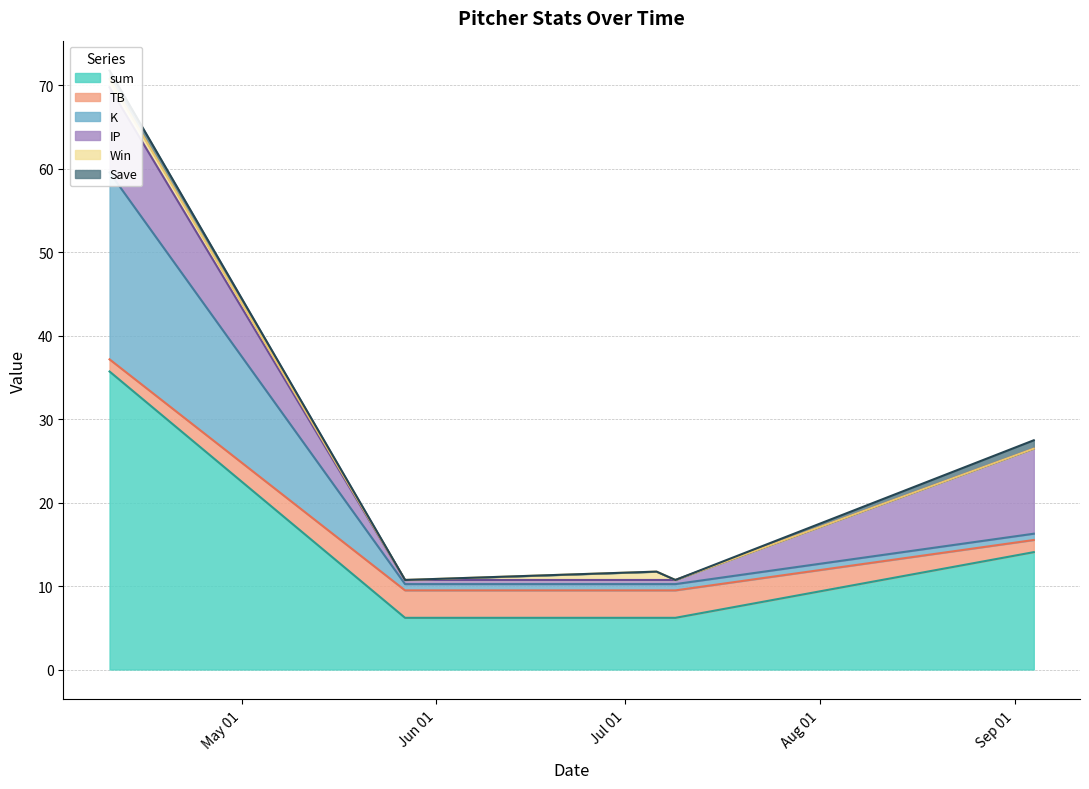

How many values in the TB series exceed 3?

3